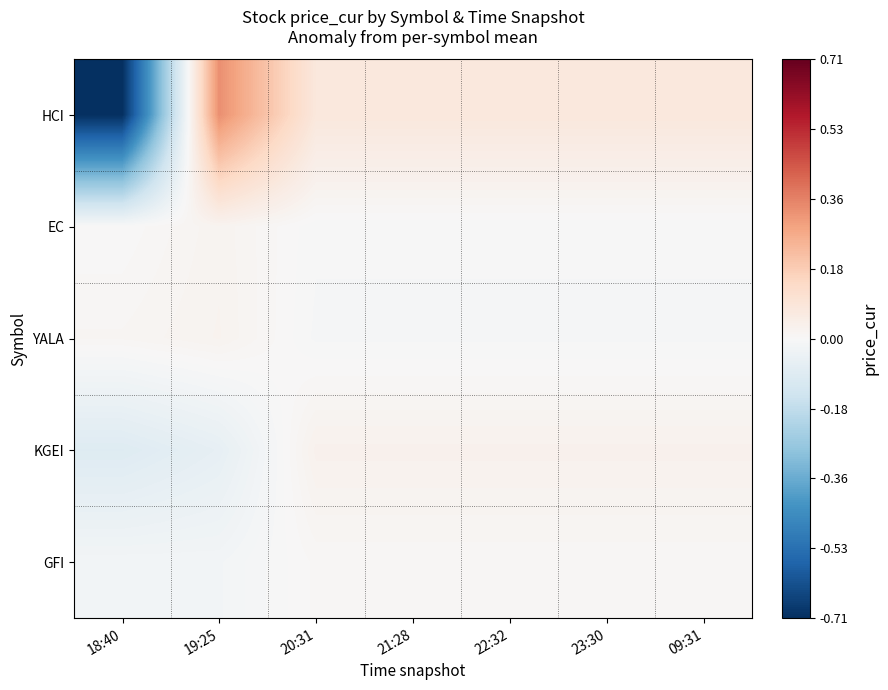

Which series has the largest total across all categories?

HCI